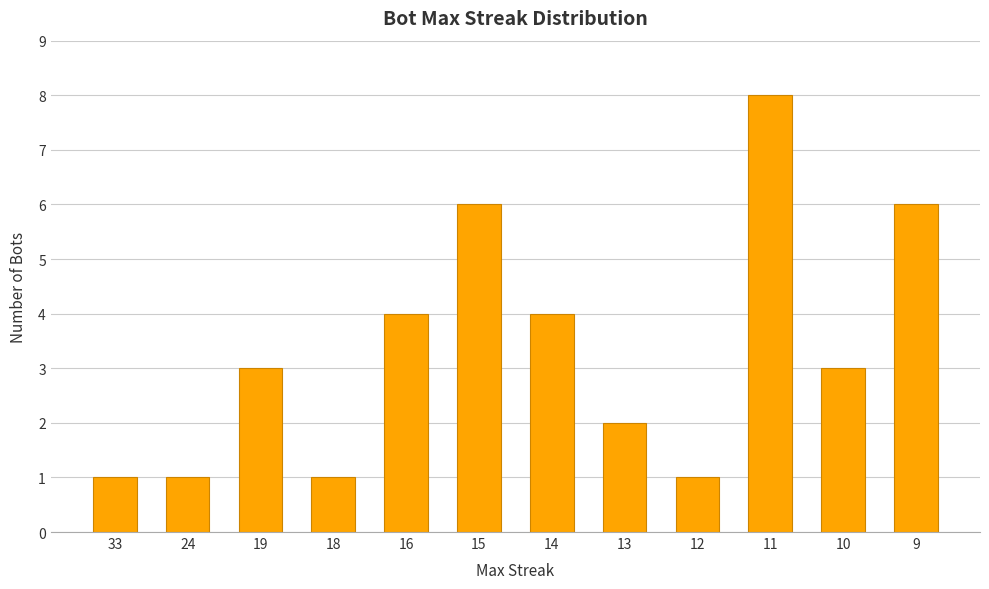

What is the greatest value displayed?

8